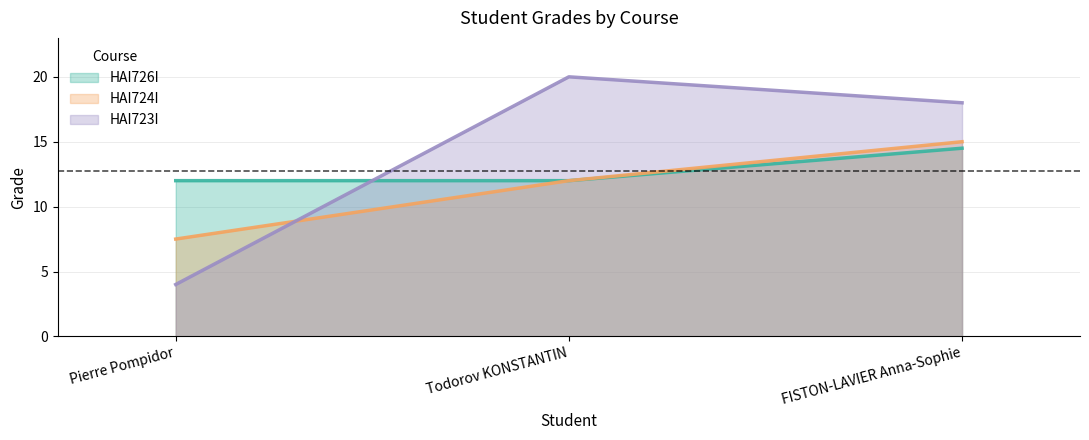

The HAI726I series shows 5.3 at FISTON-LAVIER Anna-Sophie. True or false?

False